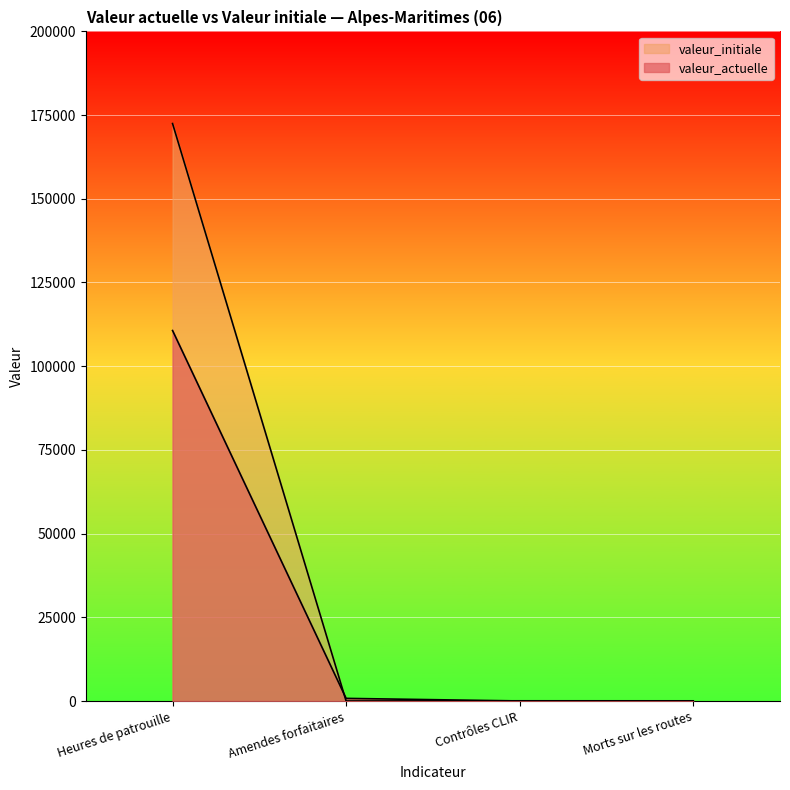

Reading left to right, list all the values displayed in this chart.

valeur_actuelle: 110654	785	15	42
valeur_initiale: 172476	0	63	55